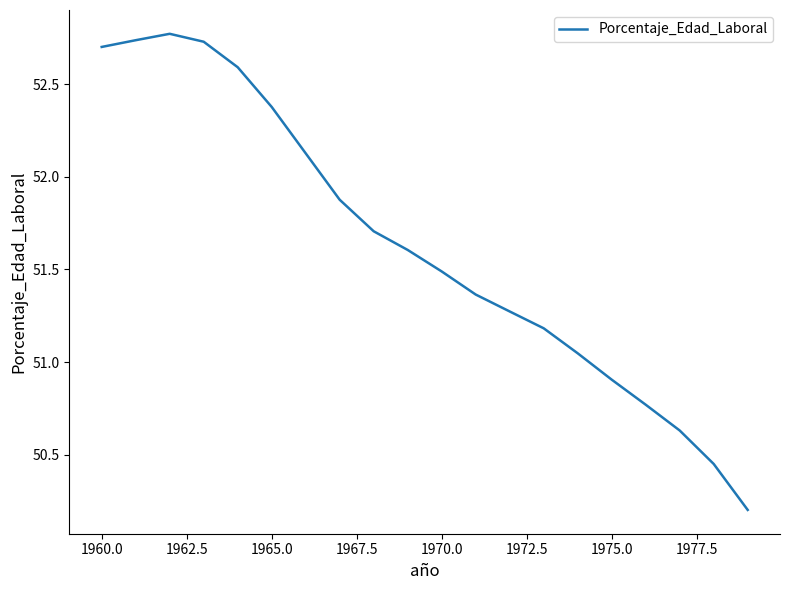

What is the smallest value displayed?

50.2